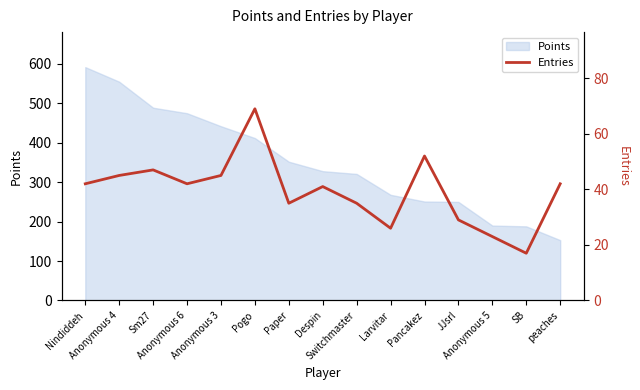

What is the lowest value of the Points series?

153